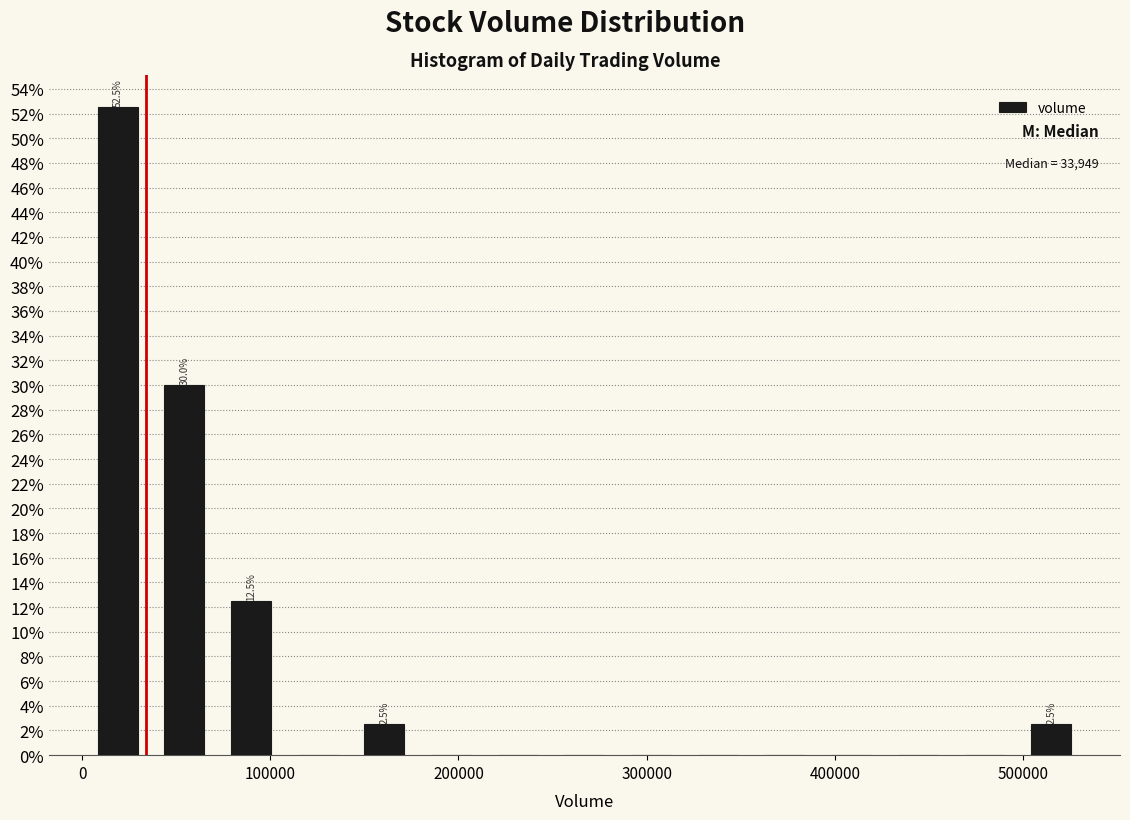

Around what value on the x-axis is the tallest bar? Give the approximate position of its centre, as read against the axis.

20000